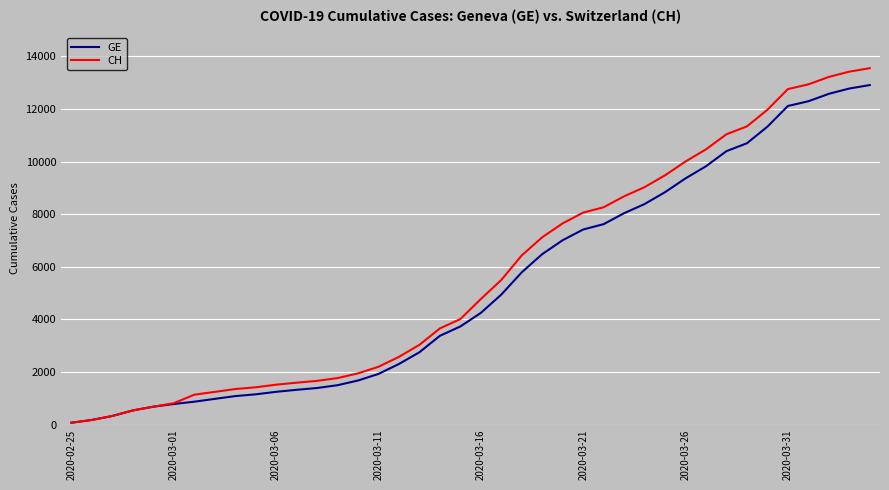

List the series in order of their peak value, lowest first.

GE, CH